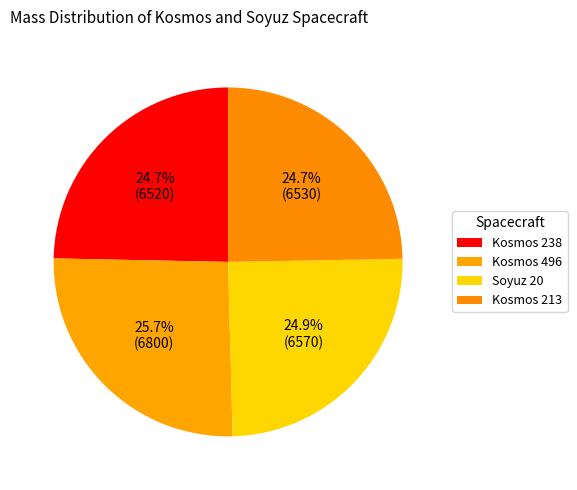

How many segments does this pie chart have?

4